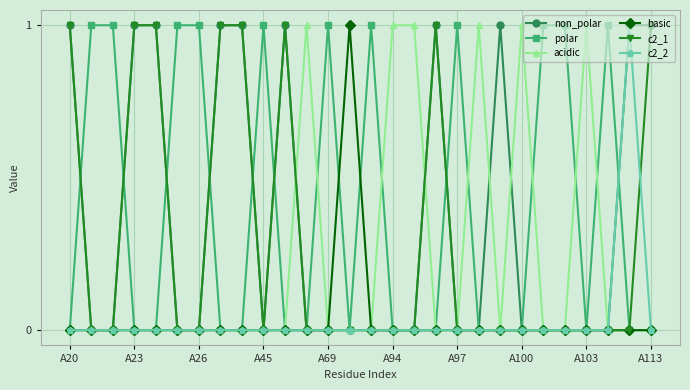

True or false: acidic has more than 2 points higher than both neighbors.

True